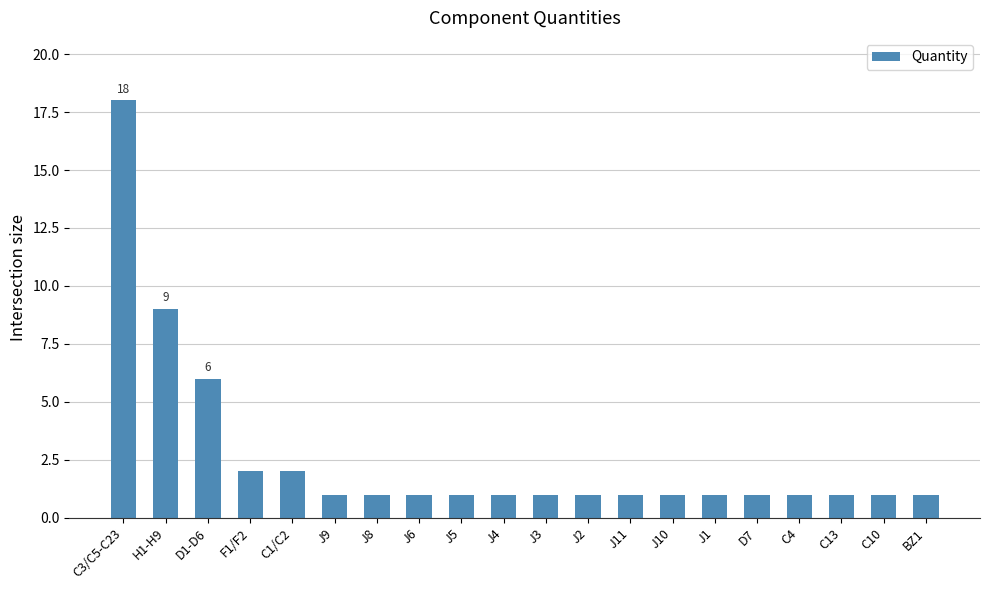

Reading left to right, transcribe all the data shown in this chart.

18	9	6	2	2	1	1	1	1	1	1	1	1	1	1	1	1	1	1	1